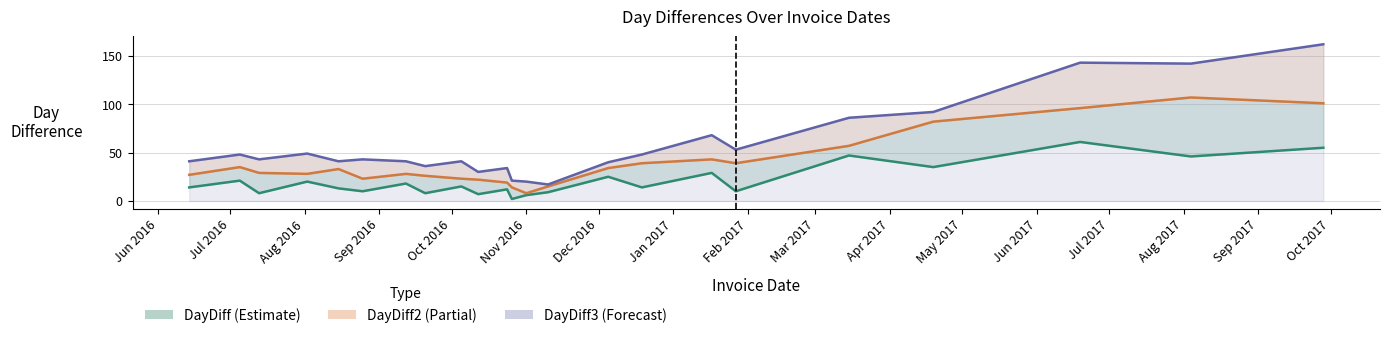

How many interior local valleys does the DayDiff series have?

9